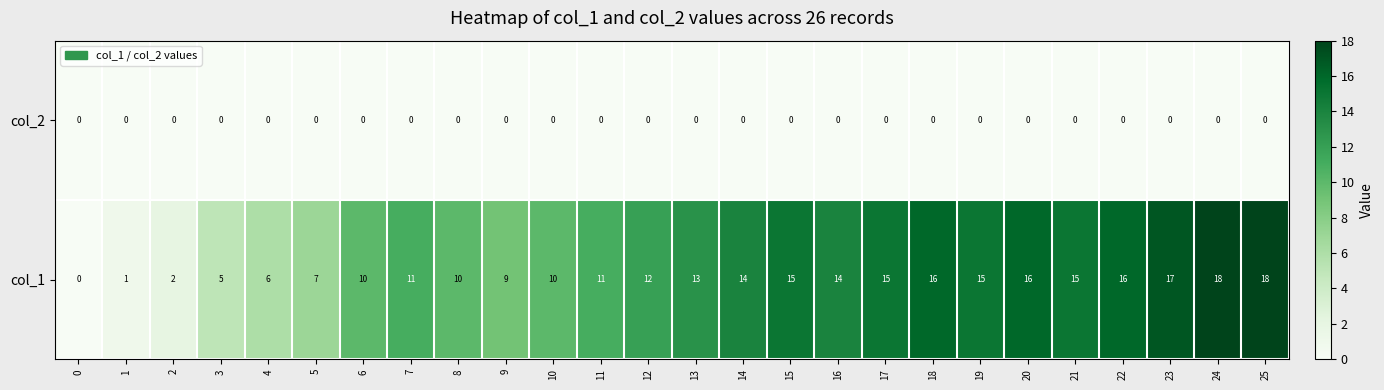

Rank the series by their maximum value, from highest to lowest.

col_1, col_2